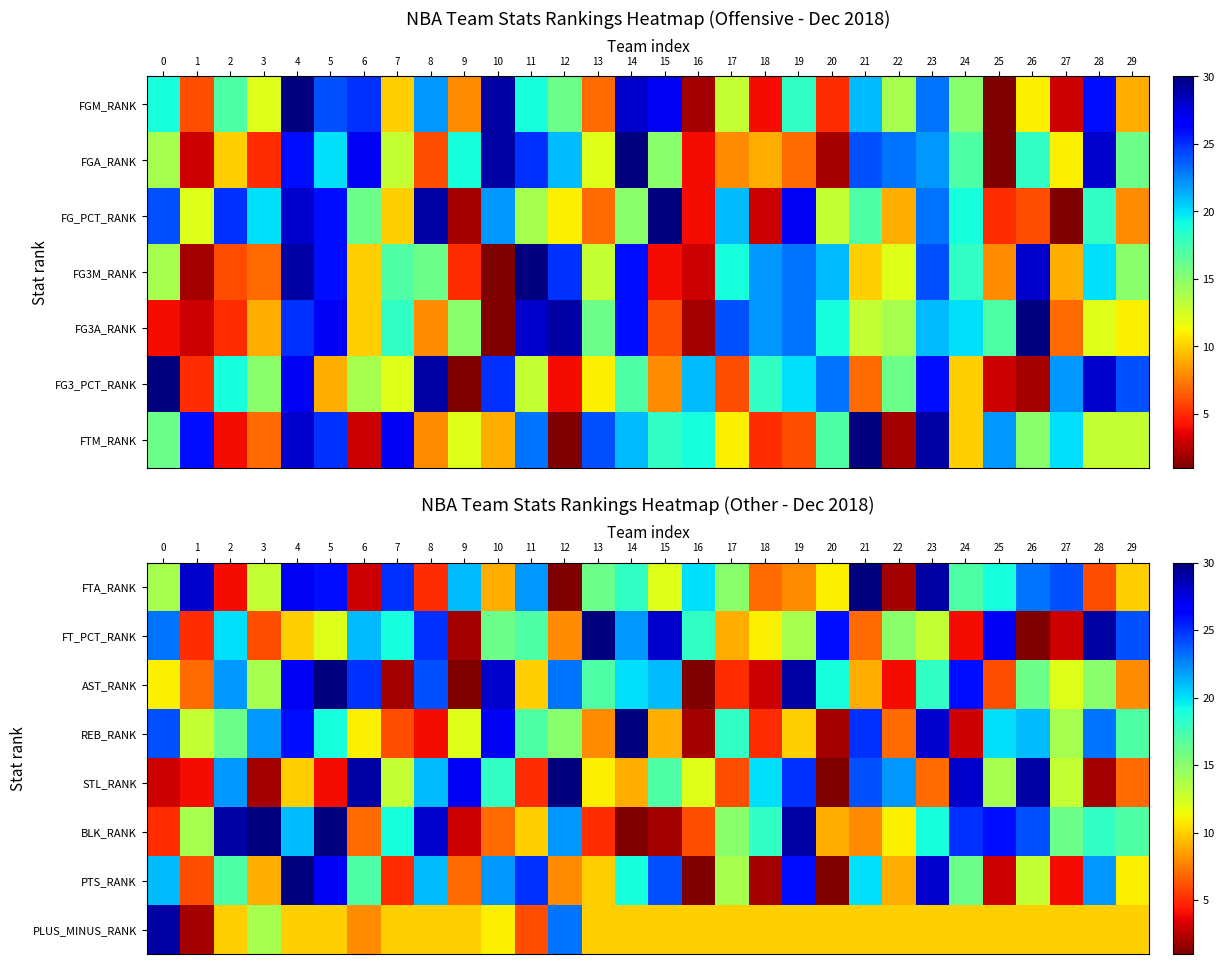

True or false: FT_PCT_RANK has a value of 9 at 17.

True